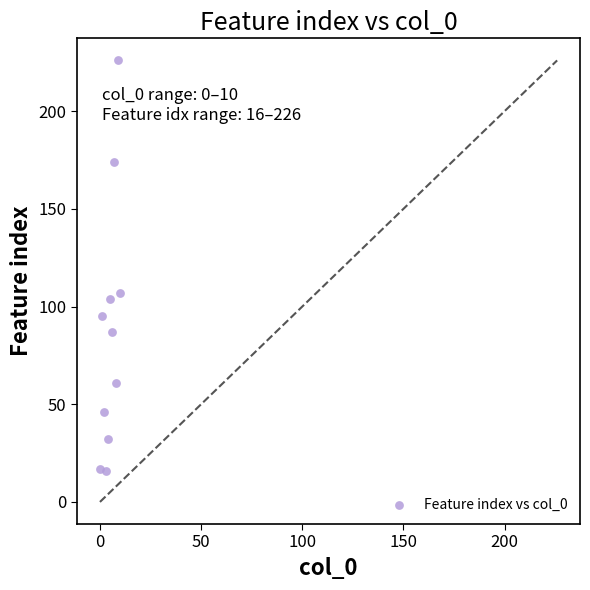

What Y value in the scatter plot is closest to 121?

107